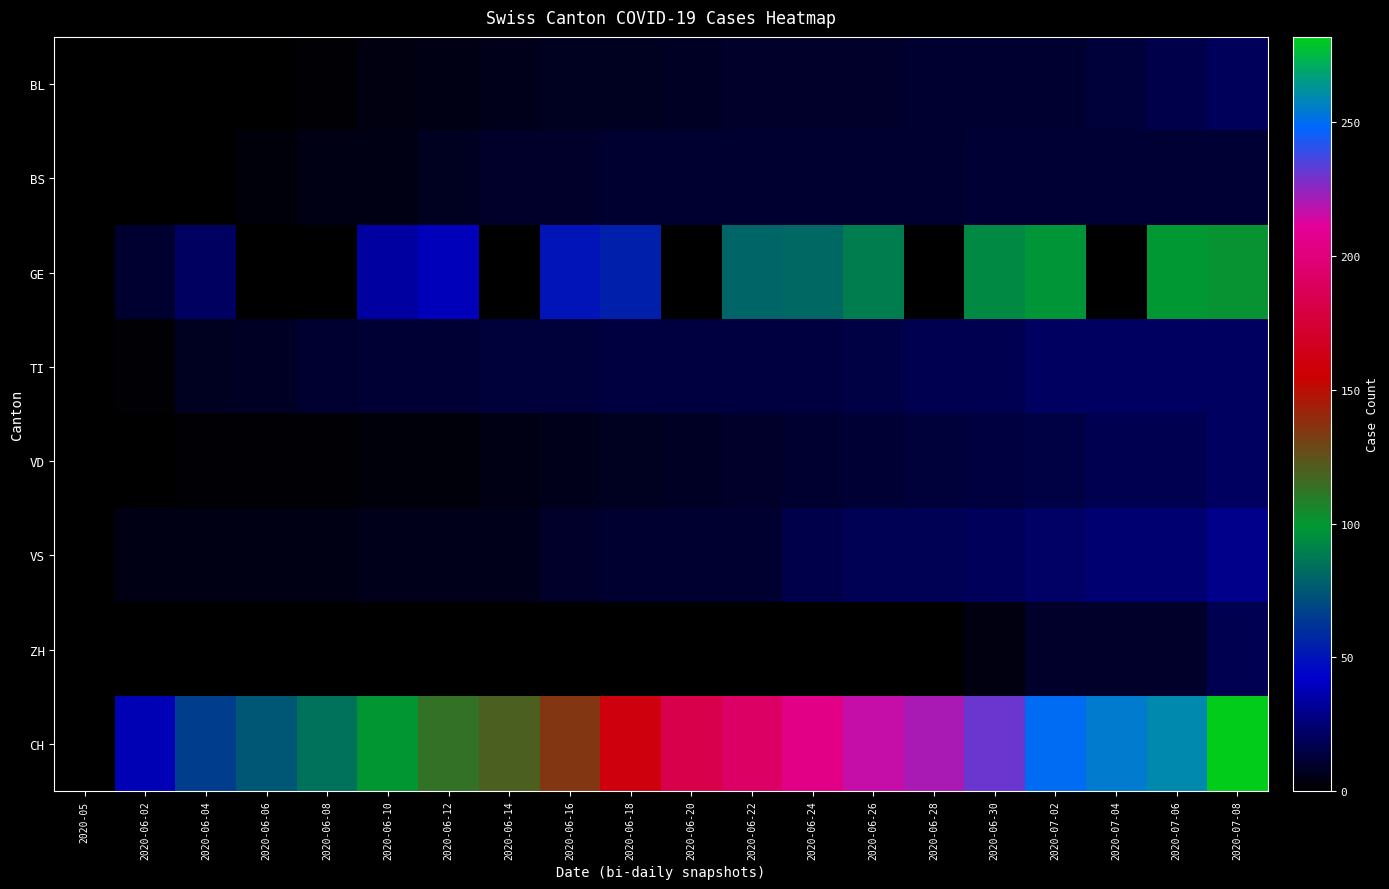

Reading left to right, list all the values displayed in this chart.

BL: 2020-05=0	2020-06-02=0	2020-06-04=0	2020-06-06=1	2020-06-08=2	2020-06-10=4	2020-06-12=5	2020-06-14=6	2020-06-16=7	2020-06-18=7	2020-06-20=8	2020-06-22=9	2020-06-24=9	2020-06-26=9	2020-06-28=10	2020-06-30=10	2020-07-02=11	2020-07-04=13	2020-07-06=16	2020-07-08=19
BS: 2020-05=0	2020-06-02=0	2020-06-04=1	2020-06-06=3	2020-06-08=5	2020-06-10=5	2020-06-12=7	2020-06-14=9	2020-06-16=9	2020-06-18=10	2020-06-20=10	2020-06-22=11	2020-06-24=11	2020-06-26=11	2020-06-28=11	2020-06-30=12	2020-07-02=12	2020-07-04=12	2020-07-06=12	2020-07-08=12
GE: 2020-05=0	2020-06-02=10	2020-06-04=20	2020-06-06=0	2020-06-08=0	2020-06-10=34	2020-06-12=39	2020-06-14=0	2020-06-16=50	2020-06-18=54	2020-06-20=0	2020-06-22=80	2020-06-24=81	2020-06-26=89	2020-06-28=0	2020-06-30=93	2020-07-02=98	2020-07-04=0	2020-07-06=99	2020-07-08=101
TI: 2020-05=0	2020-06-02=2	2020-06-04=7	2020-06-06=8	2020-06-08=10	2020-06-10=12	2020-06-12=12	2020-06-14=13	2020-06-16=13	2020-06-18=14	2020-06-20=14	2020-06-22=14	2020-06-24=14	2020-06-26=15	2020-06-28=17	2020-06-30=17	2020-07-02=20	2020-07-04=20	2020-07-06=20	2020-07-08=20
VD: 2020-05=0	2020-06-02=1	2020-06-04=2	2020-06-06=2	2020-06-08=2	2020-06-10=3	2020-06-12=3	2020-06-14=5	2020-06-16=6	2020-06-18=7	2020-06-20=8	2020-06-22=9	2020-06-24=10	2020-06-26=12	2020-06-28=13	2020-06-30=14	2020-07-02=15	2020-07-04=17	2020-07-06=17	2020-07-08=20
VS: 2020-05=0	2020-06-02=5	2020-06-04=5	2020-06-06=5	2020-06-08=5	2020-06-10=6	2020-06-12=6	2020-06-14=6	2020-06-16=9	2020-06-18=10	2020-06-20=10	2020-06-22=10	2020-06-24=16	2020-06-26=18	2020-06-28=18	2020-06-30=19	2020-07-02=22	2020-07-04=24	2020-07-06=24	2020-07-08=29
ZH: 2020-05=0	2020-06-02=0	2020-06-04=0	2020-06-06=0	2020-06-08=0	2020-06-10=0	2020-06-12=0	2020-06-14=0	2020-06-16=0	2020-06-18=0	2020-06-20=1	2020-06-22=1	2020-06-24=1	2020-06-26=1	2020-06-28=1	2020-06-30=4	2020-07-02=9	2020-07-04=9	2020-07-06=9	2020-07-08=17
CH: 2020-05=0	2020-06-02=38	2020-06-04=66	2020-06-06=74	2020-06-08=84	2020-06-10=100	2020-06-12=113	2020-06-14=119	2020-06-16=135	2020-06-18=160	2020-06-20=182	2020-06-22=192	2020-06-24=204	2020-06-26=217	2020-06-28=221	2020-06-30=231	2020-07-02=249	2020-07-04=255	2020-07-06=259	2020-07-08=282